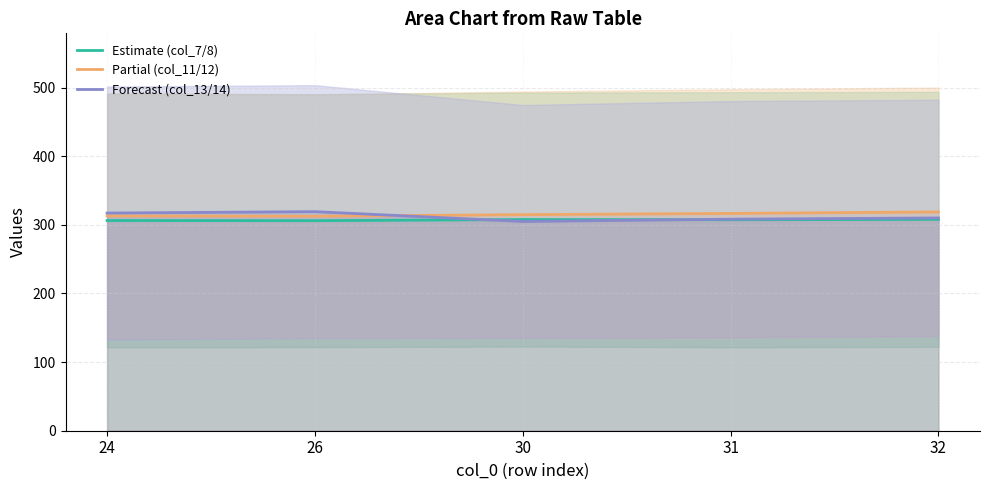

Reading left to right, extract all data points from this chart.

Estimate (col_7/8): 306.2	306.0	307.6	307.4	307.9
Partial (col_11/12): 312.9	312.5	314.8	316.5	318.8
Forecast (col_13/14): 317.1	319.2	304.9	308.2	310.0